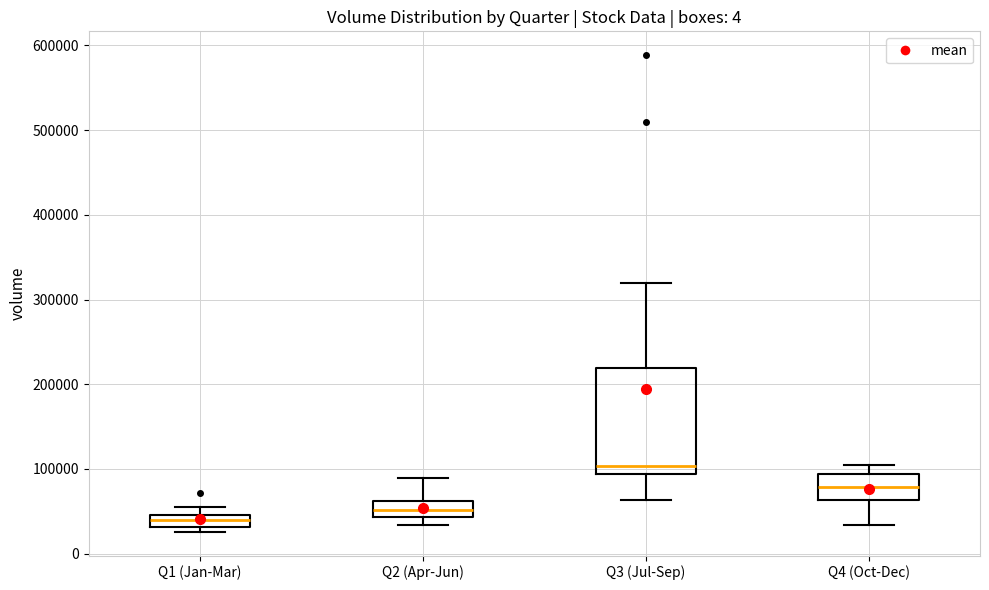

Where does the median line of the box for Q1 (Jan-Mar) sit on the y-axis? The values are not printed on the chart, so give them approximately, as read against the axis.

40000